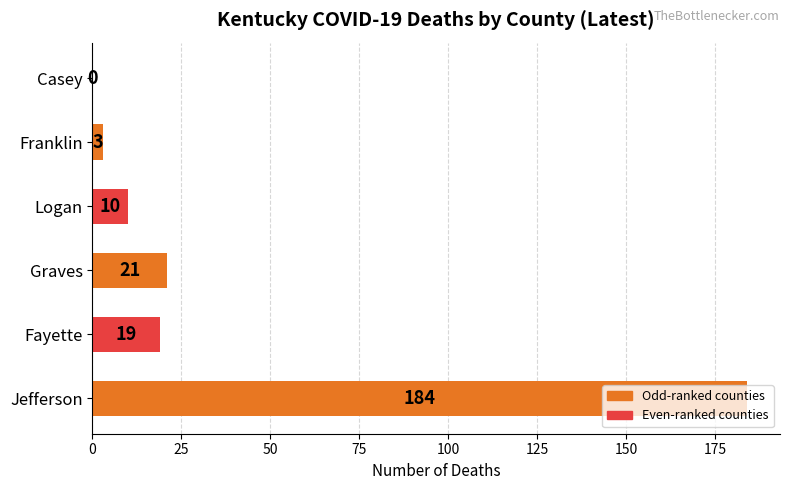

What is the sum of all values?

237